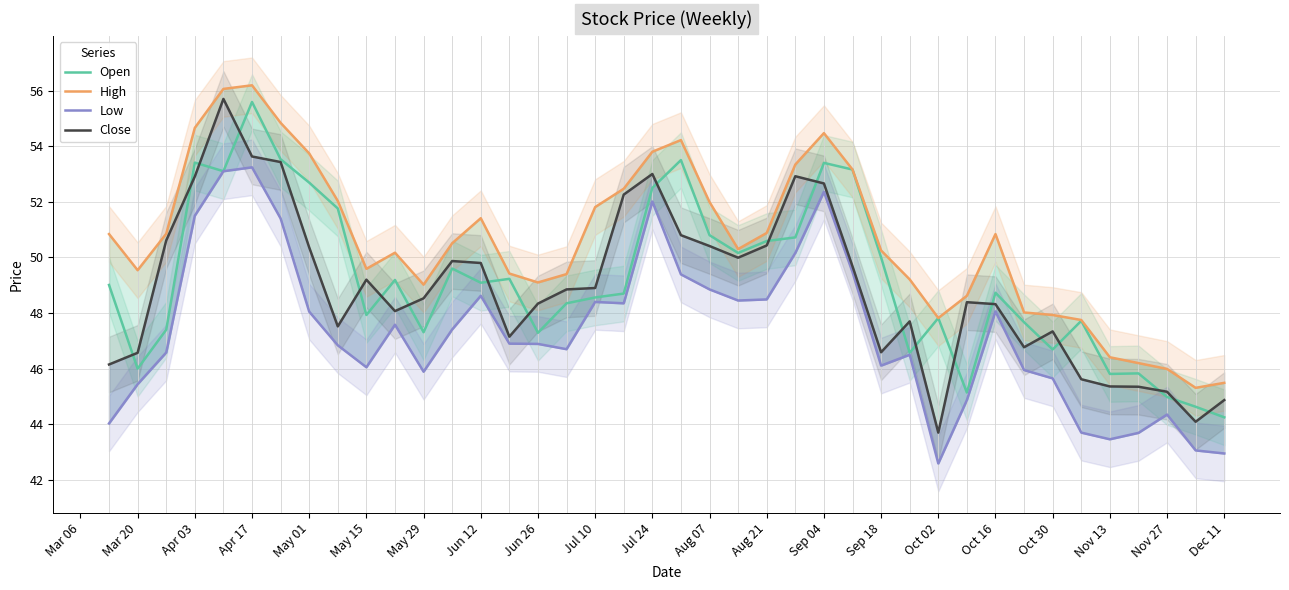

Which series has the largest range (max minus min)?

Close